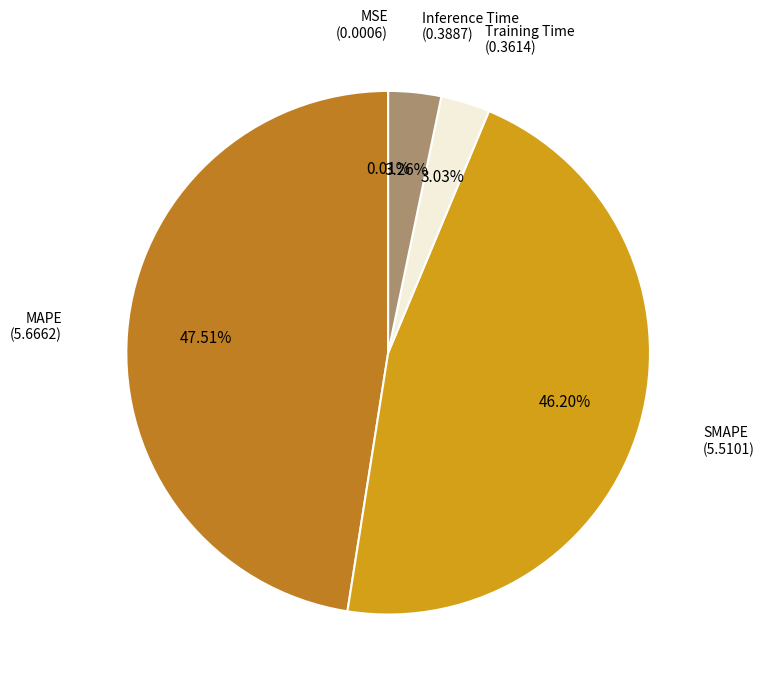

Is there any slice that represents more than half of the pie?

No